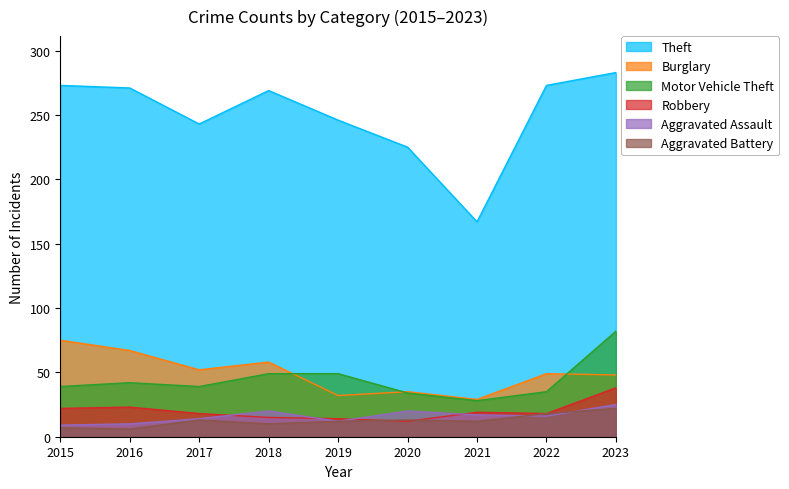

List the series in order of their peak value, lowest first.

Aggravated Battery, Aggravated Assault, Robbery, Burglary, Motor Vehicle Theft, Theft